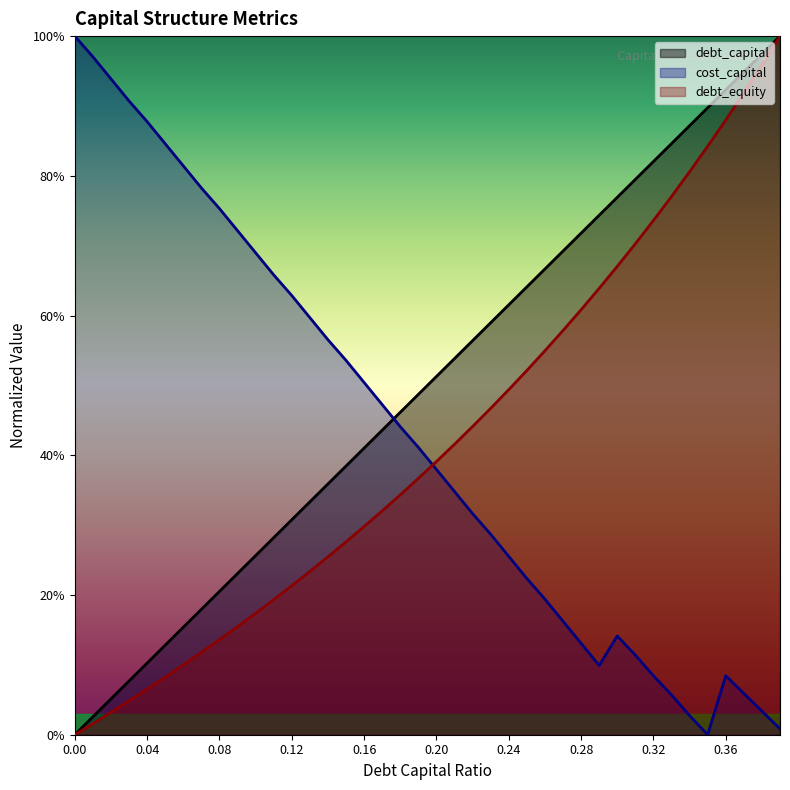

What is the difference between the highest and lowest values at 0.32?

0.7